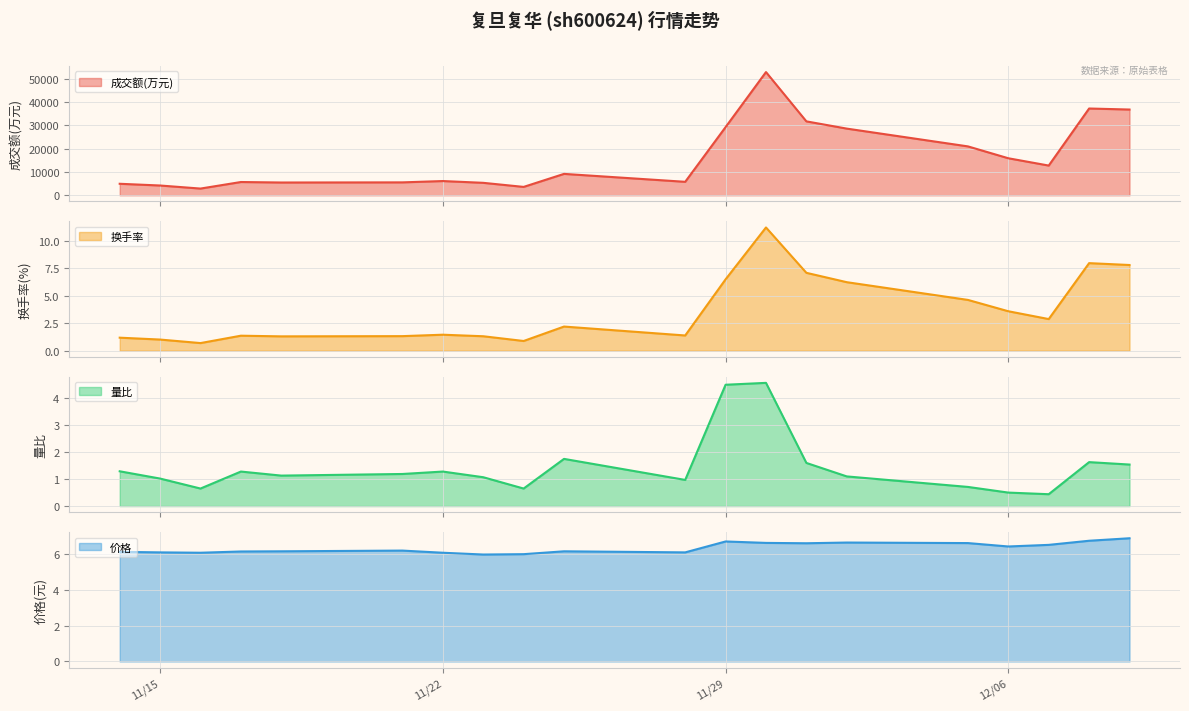

Is the value of 价格 at 4 greater than the value of 换手率 at 8?

Yes